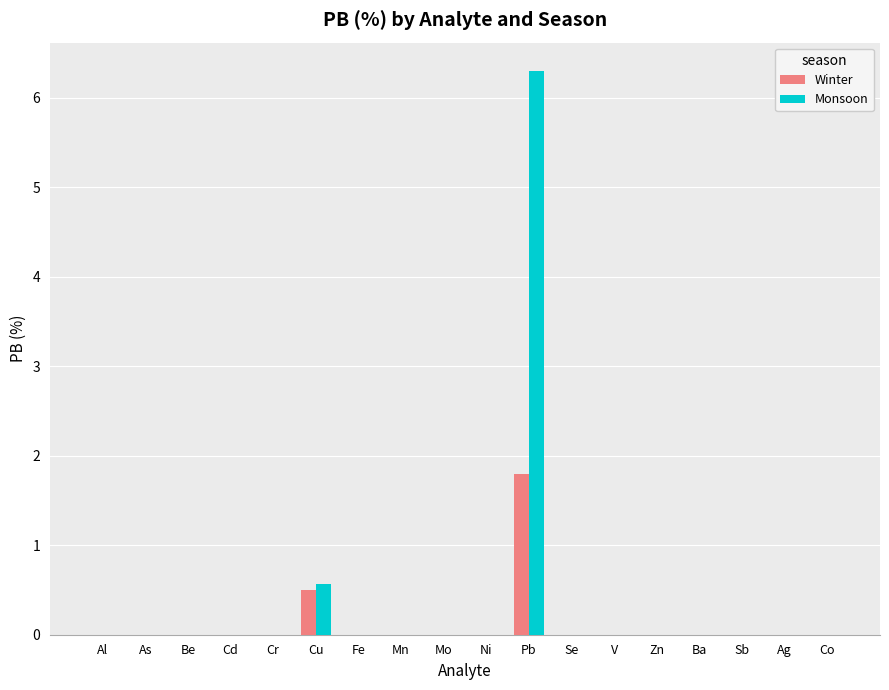

Reading left to right, extract all data points from this chart.

Winter: 0.0	0.0	0.0	0.0	0.0	0.5	0.0	0.0	0.0	0.0	1.8	0.0	0.0	0.0	0.0	0.0	0.0	0.0
Monsoon: 0.0	0.0	0.0	0.0	0.0	0.6	0.0	0.0	0.0	0.0	6.3	0.0	0.0	0.0	0.0	0.0	0.0	0.0